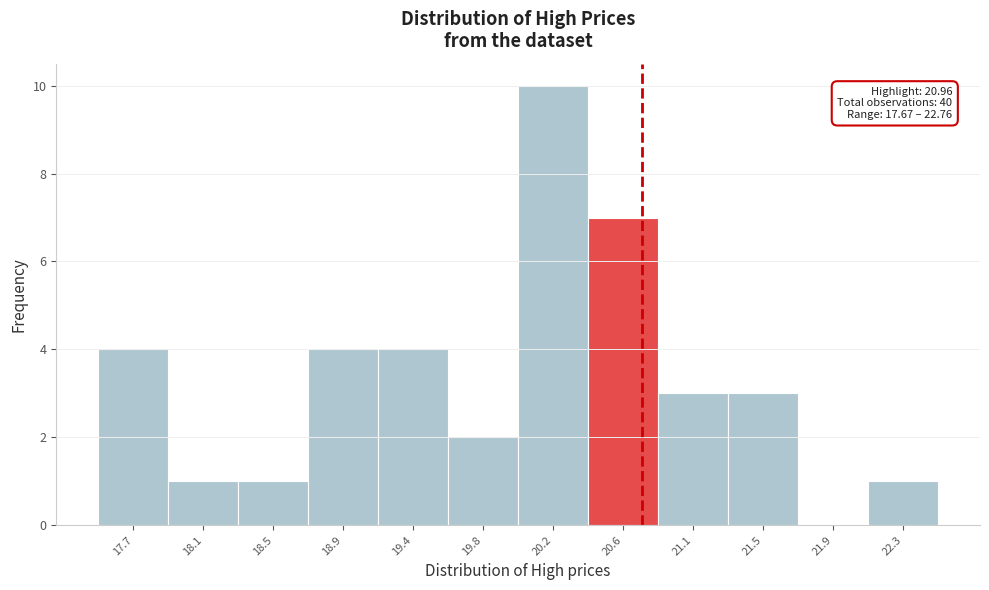

Reading left to right, what are all the values shown in this chart?

17.7=4	18.1=1	18.5=1	18.9=4	19.4=4	19.8=2	20.2=10	20.6=7	21.1=3	21.5=3	21.9=0	22.3=1